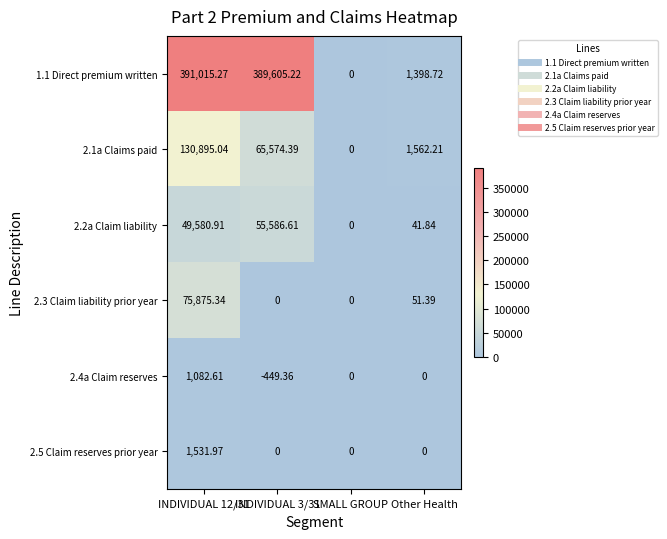

Where is 2.3 Claim liability prior year nearest to the value 37937?

Other Health